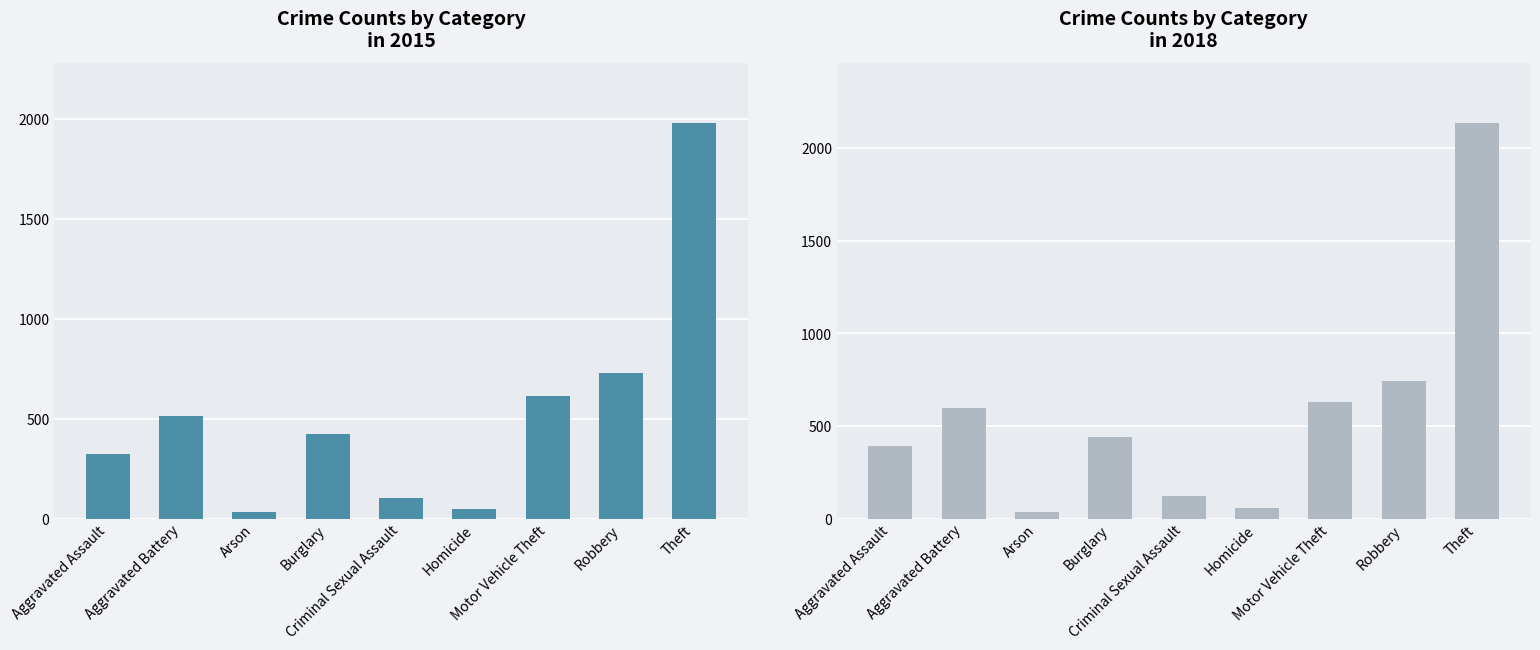

Which series has the largest total across all categories?

2018